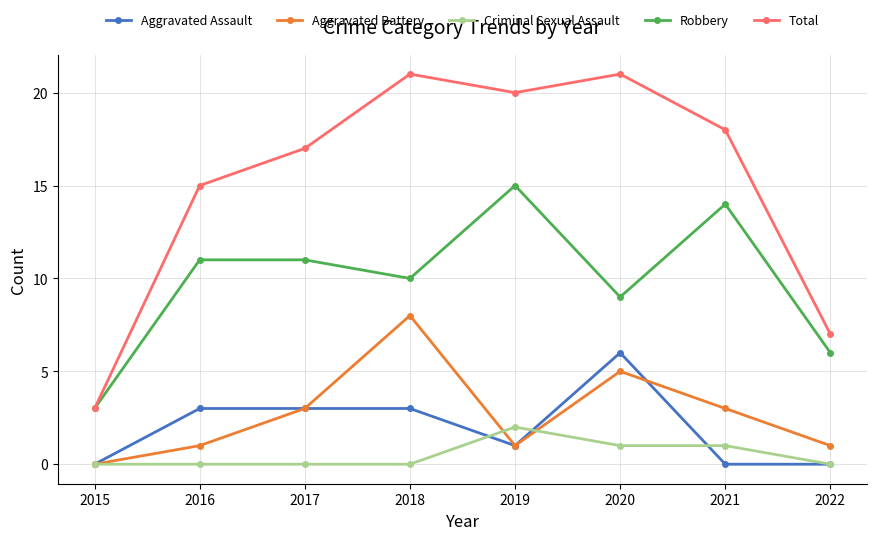

What is the highest value of the Aggravated Battery series?

8